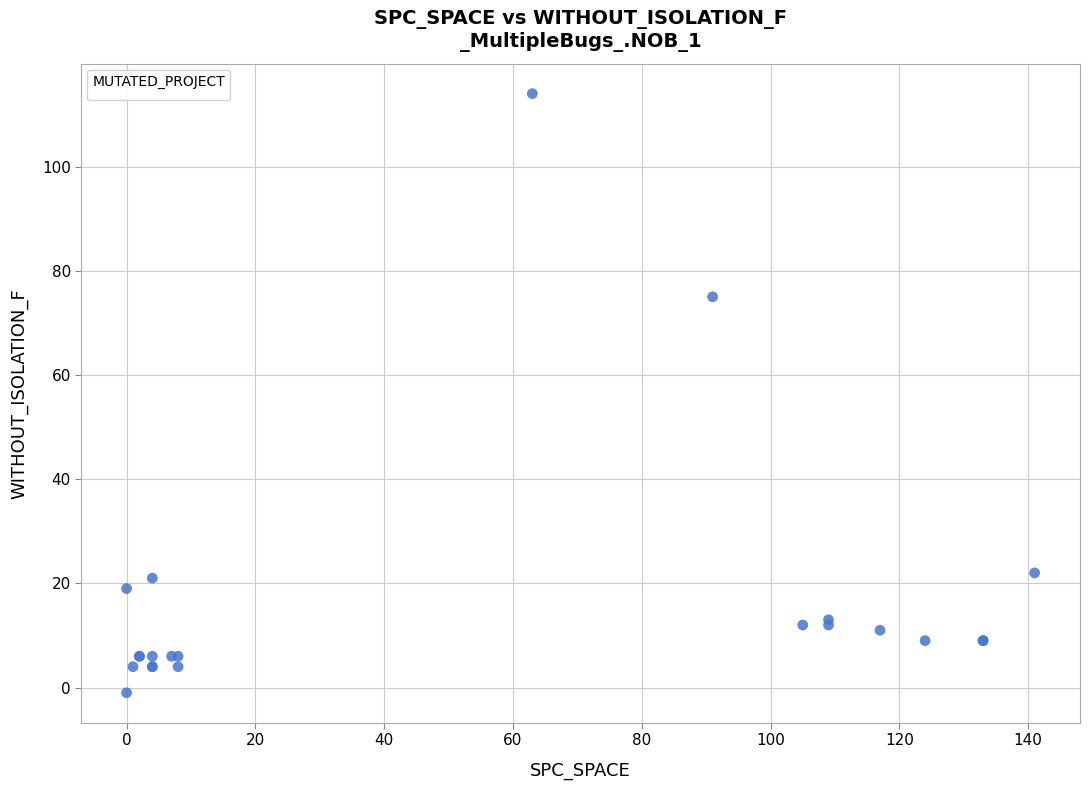

What Y value in the scatter plot is closest to 56?

75